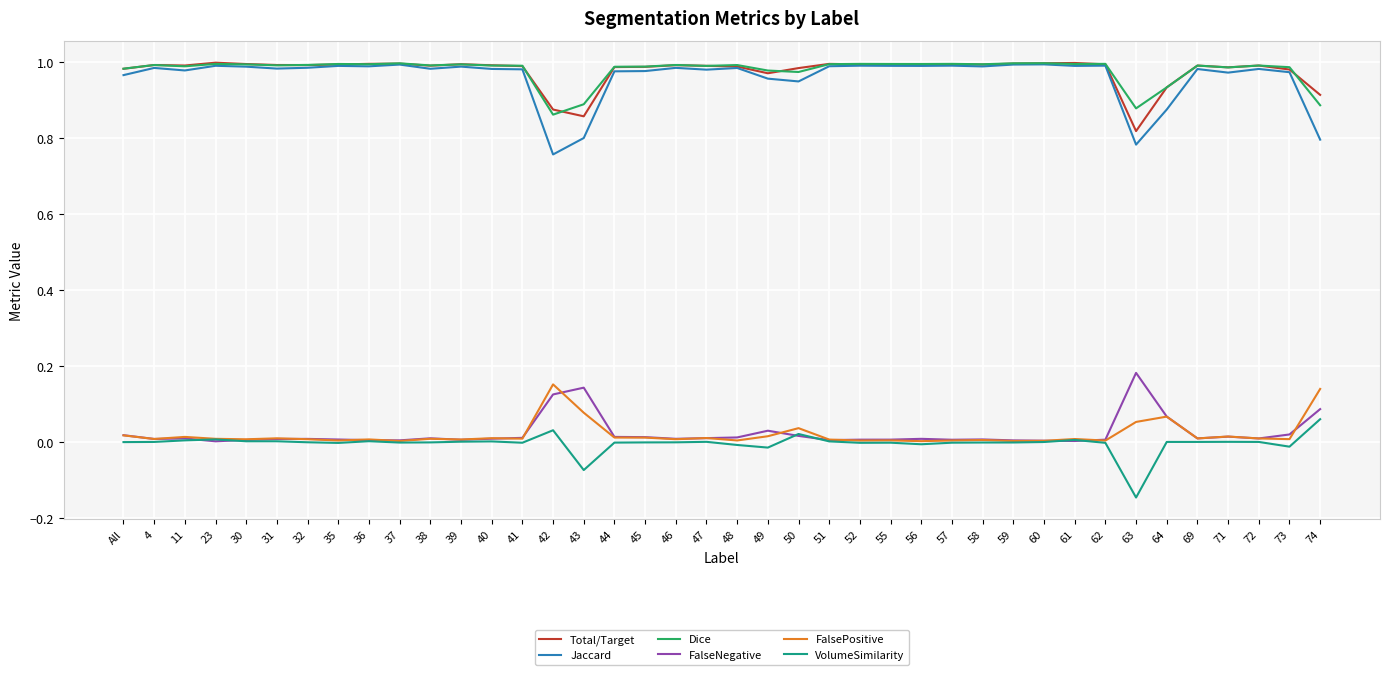

True or false: Jaccard and FalsePositive cross at least once.

False